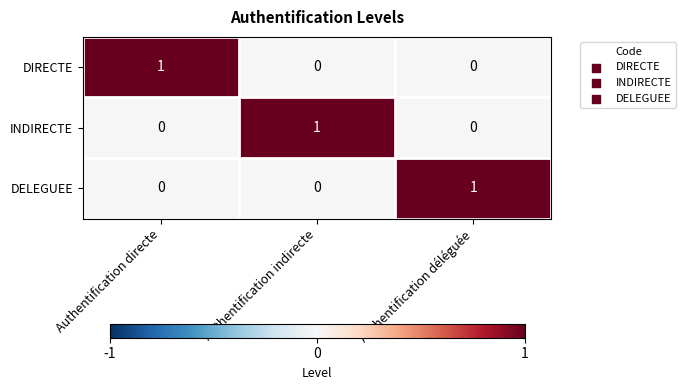

Count the DIRECTE values in the range 0 to 1.

3